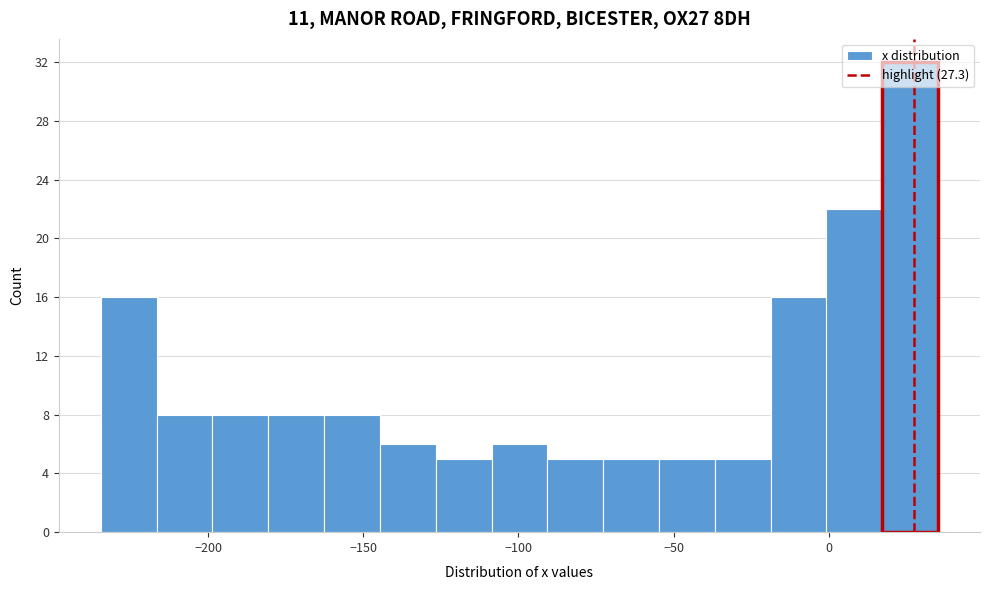

Around what value on the x-axis is the tallest bar? Give the approximate position of its centre, as read against the axis.

25